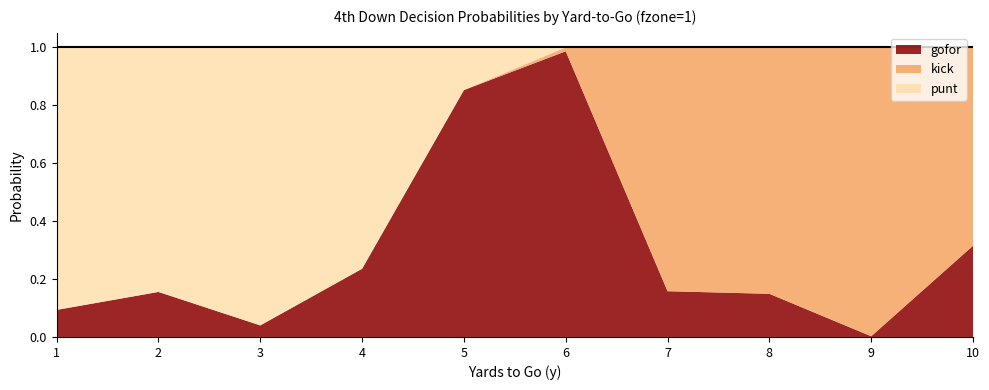

Reading left to right, what are all the values shown in this chart?

punt: 0.9	0.8	1.0	0.8	0.1	0.0	0.0	0.0	0.0	0.0
kick: 0.0	0.0	0.0	0.0	0.0	0.0	0.8	0.9	1.0	0.7
gofor: 0.1	0.2	0.0	0.2	0.9	1.0	0.2	0.1	0.0	0.3